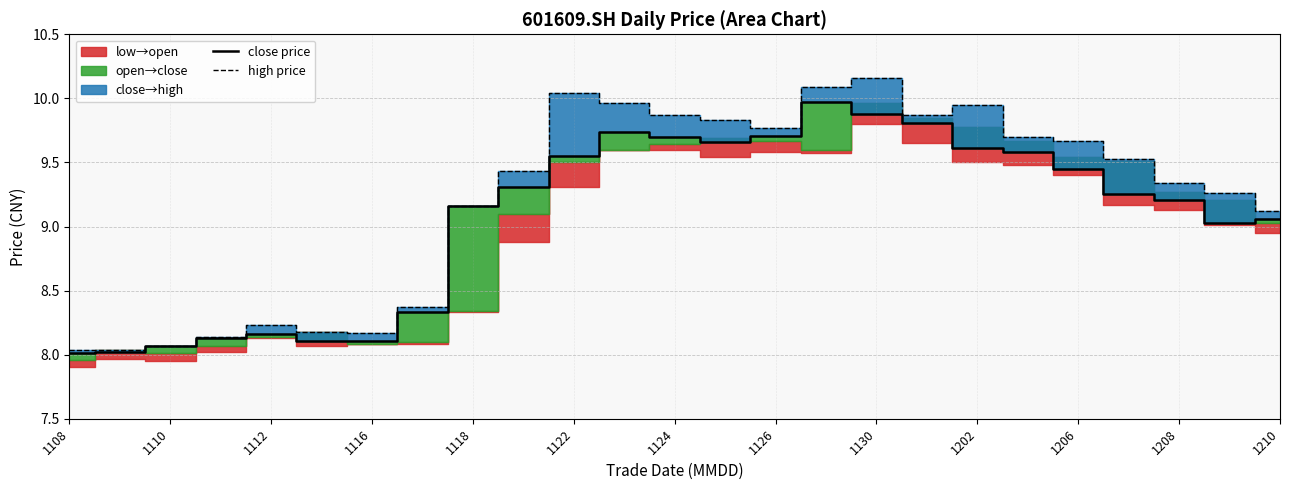

What is the value of the high price point at the 7th from the left?

8.2